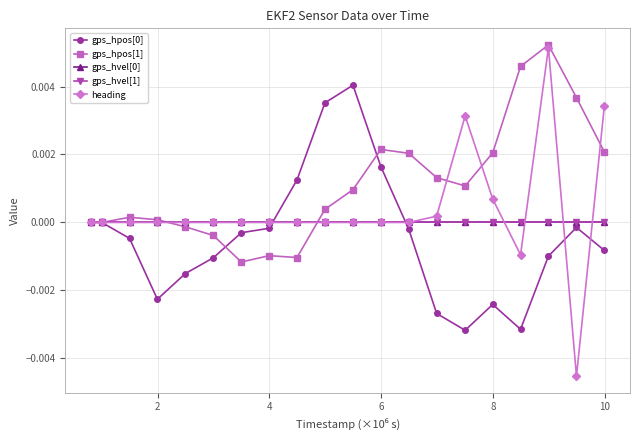

Is this an area chart (filled region under the line)?

No